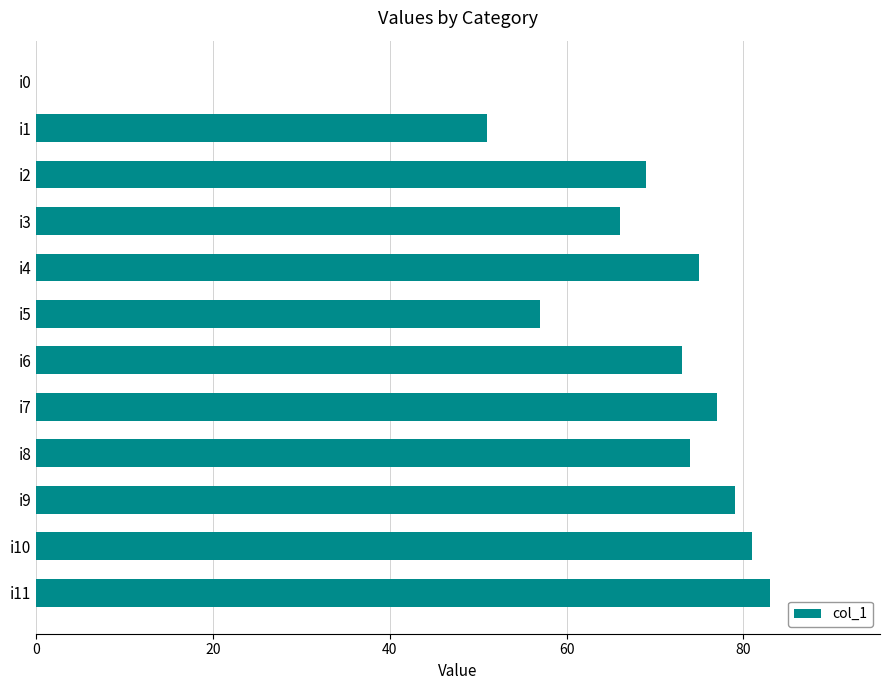

The chart shows a value of 74 at i8. True or false?

True